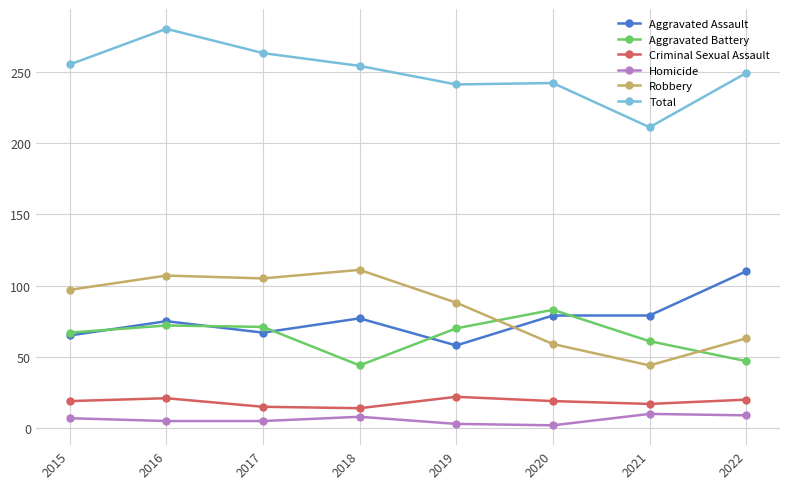

In Criminal Sexual Assault, how many points are lower than both neighbors (excluding endpoints)?

2